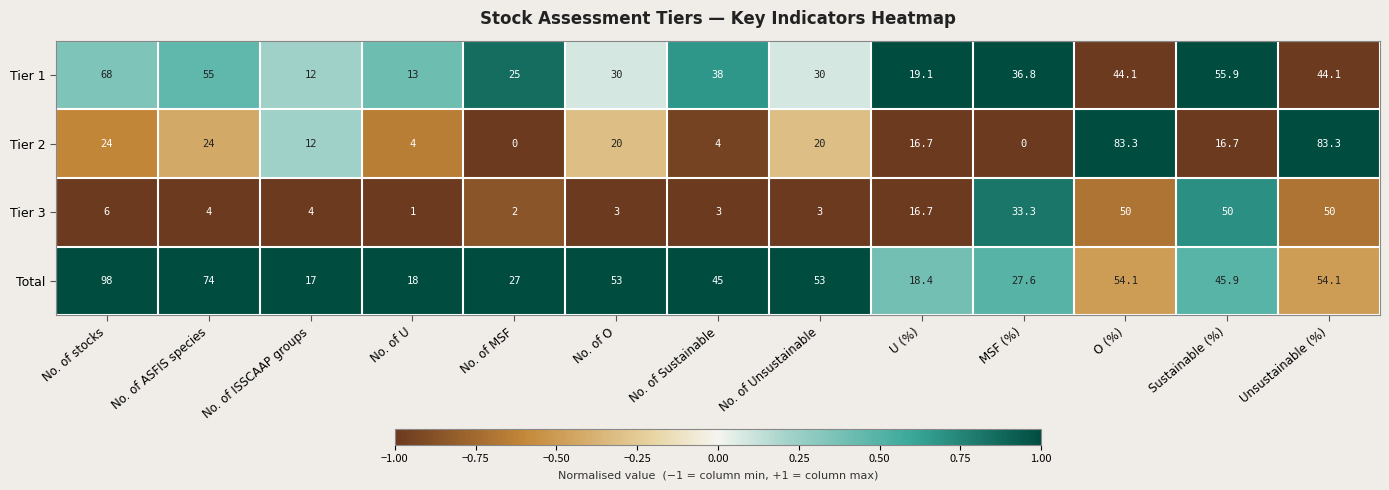

Which series has the widest spread of values?

Tier 2